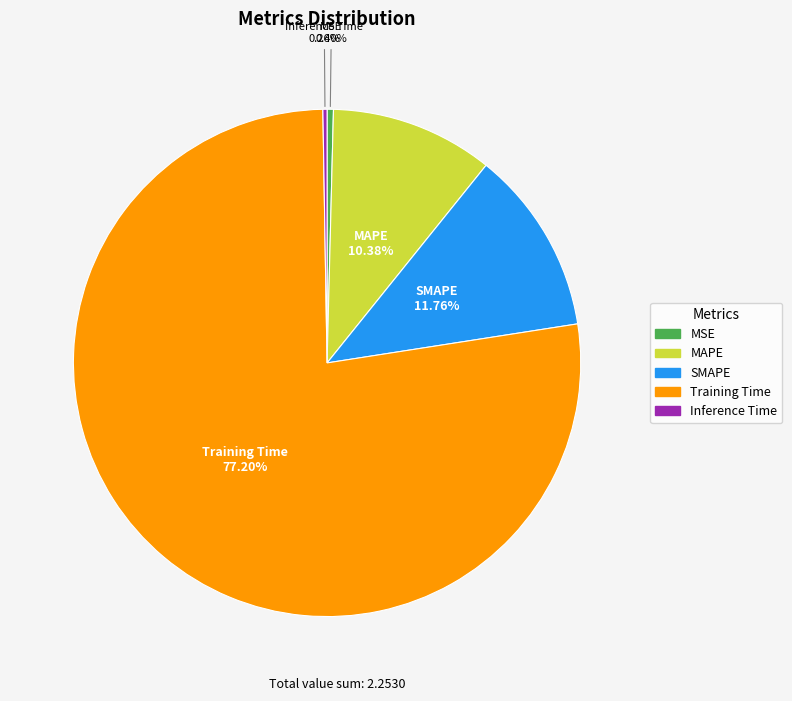

Which slice is the largest?

Training Time